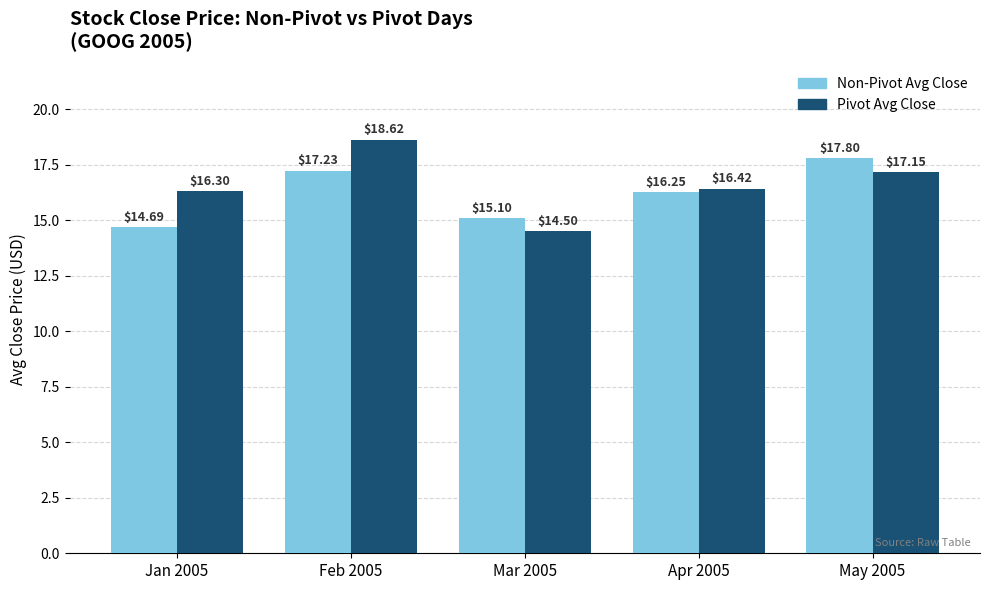

Count the number of data series in this chart.

2